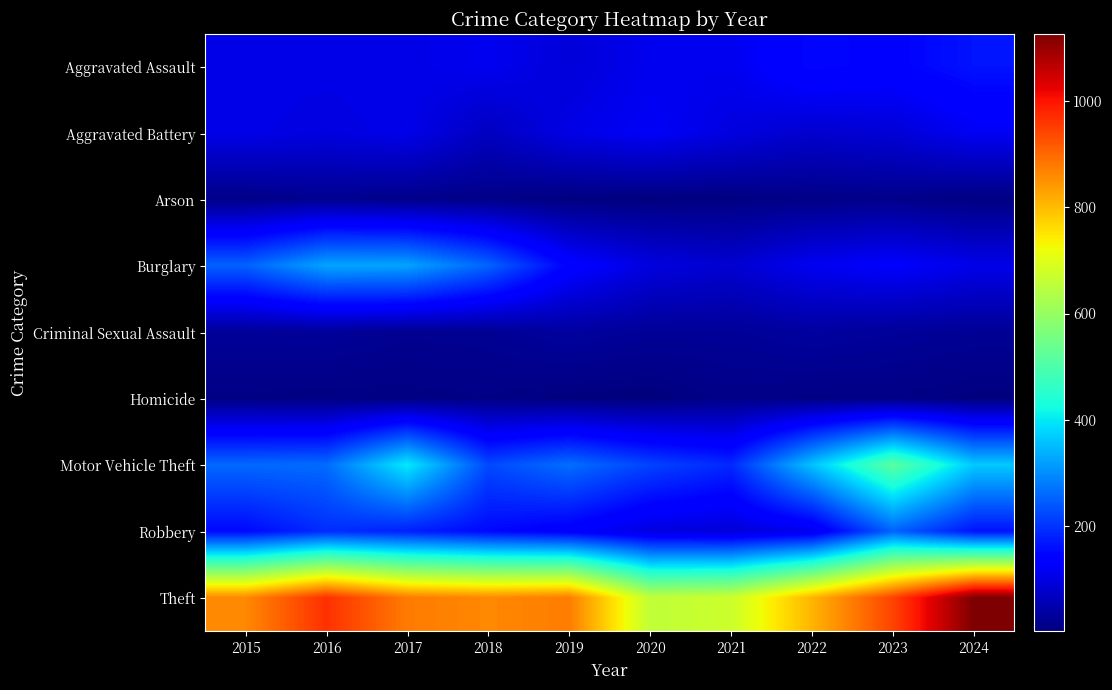

What is the difference between the highest and lowest values at 2023?

934